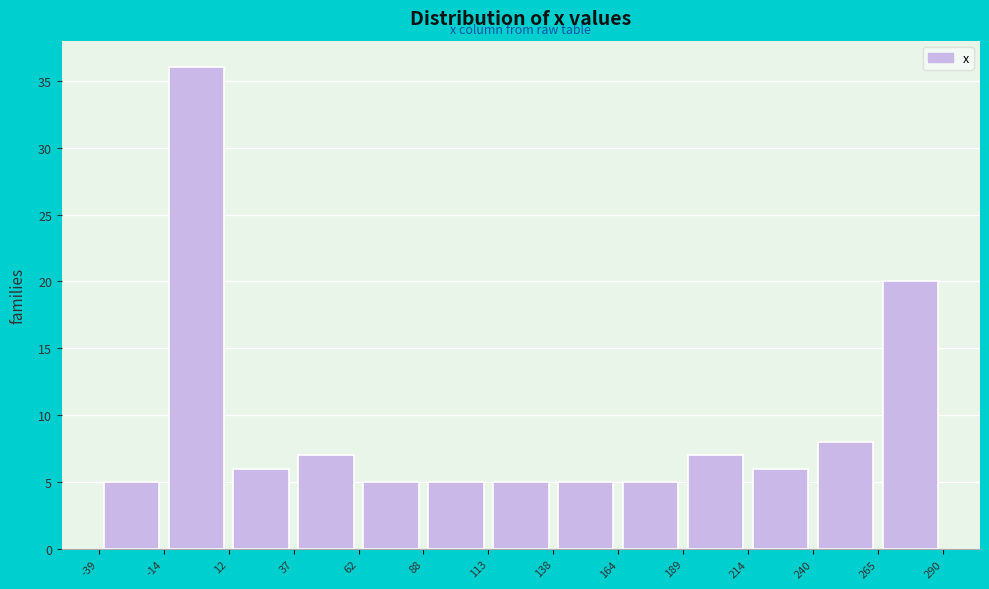

Reading left to right, transcribe this chart: for each bar, give the range it covers on the x-axis and its height. The values are not printed on the chart, so give them approximately, as read against the axis.

-39 to -14: 5
-14 to 12: 36
12 to 37: 6
37 to 62: 7
62 to 88: 5
88 to 113: 5
113 to 138: 5
138 to 164: 5
164 to 189: 5
189 to 214: 7
214 to 240: 6
240 to 265: 8
265 to 290: 20